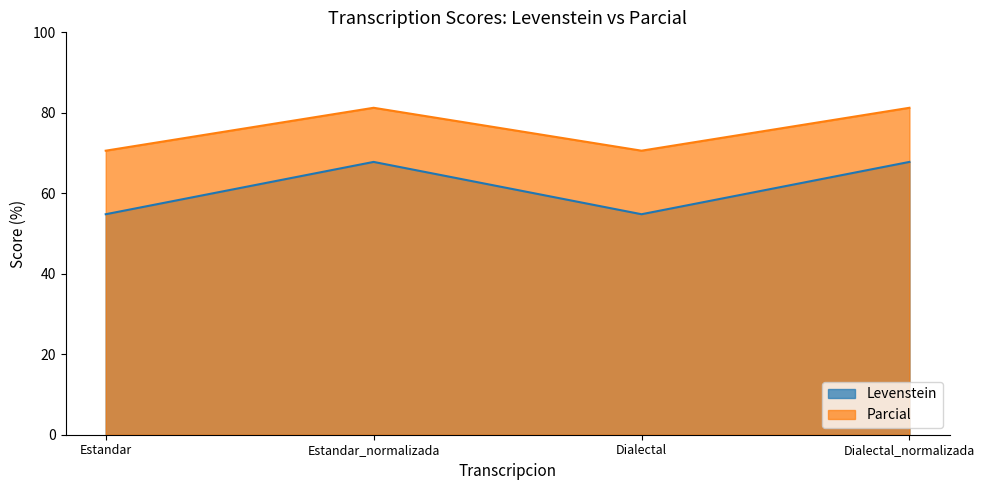

Reading left to right, extract all data points from this chart.

Levenstein: 54.8	67.8	54.8	67.8
Parcial: 70.6	81.2	70.6	81.2